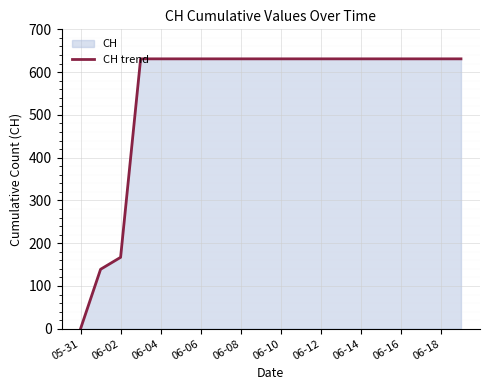

What is the value of the 12th point from the left?

631